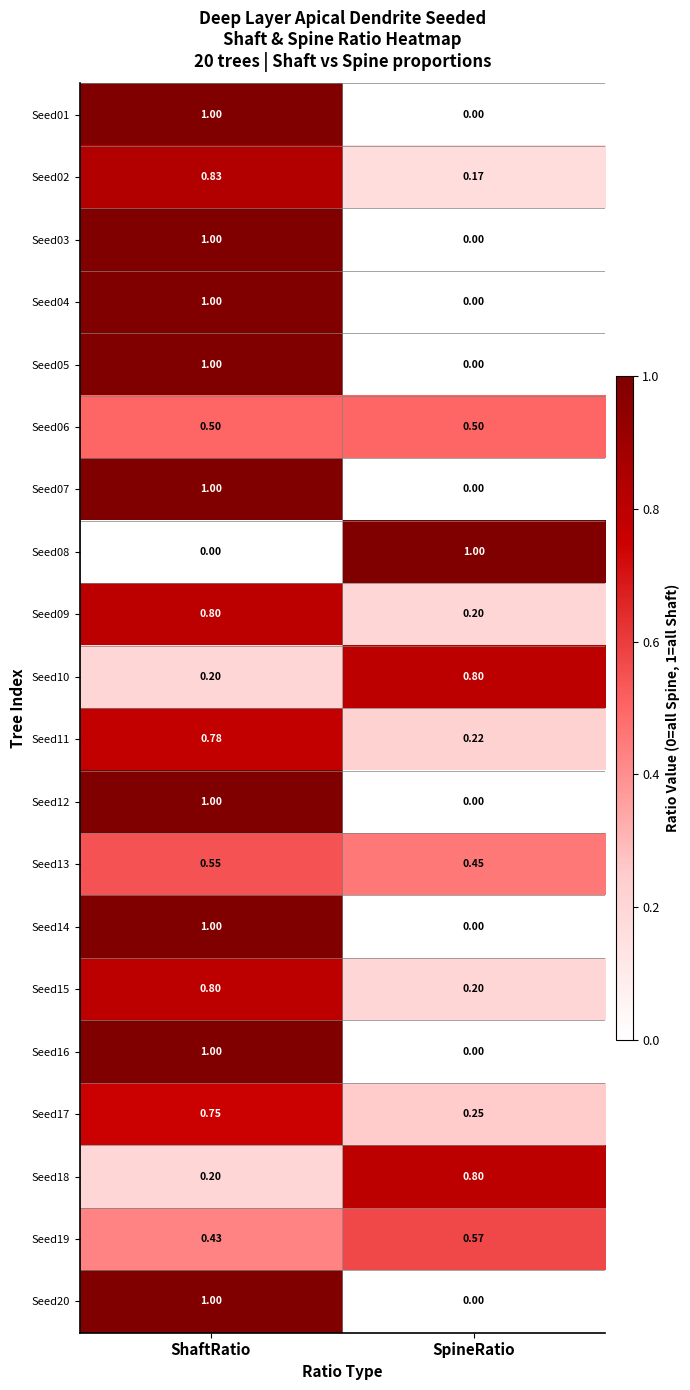

At which label does Seed08 reach its peak?

SpineRatio